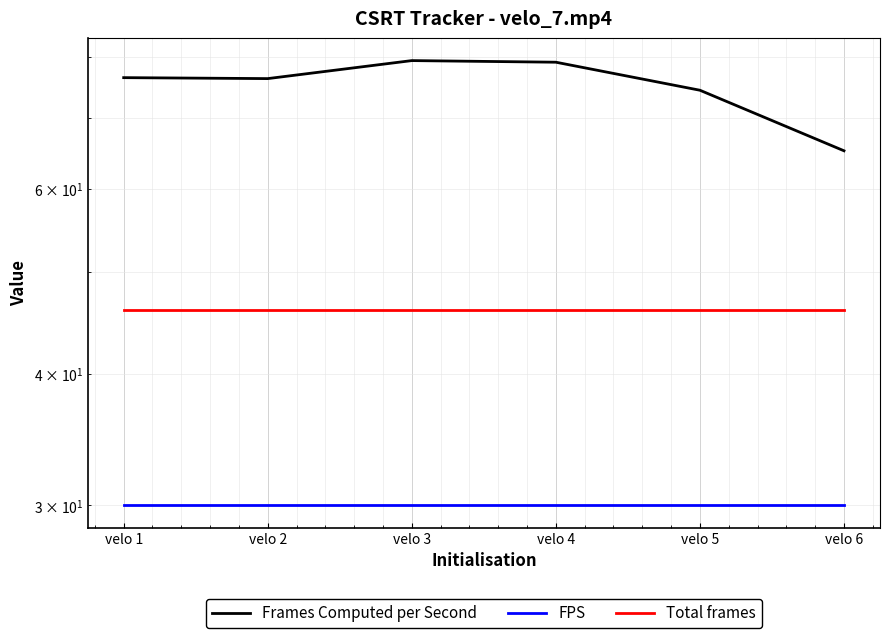

What is the smallest value displayed?

30.0